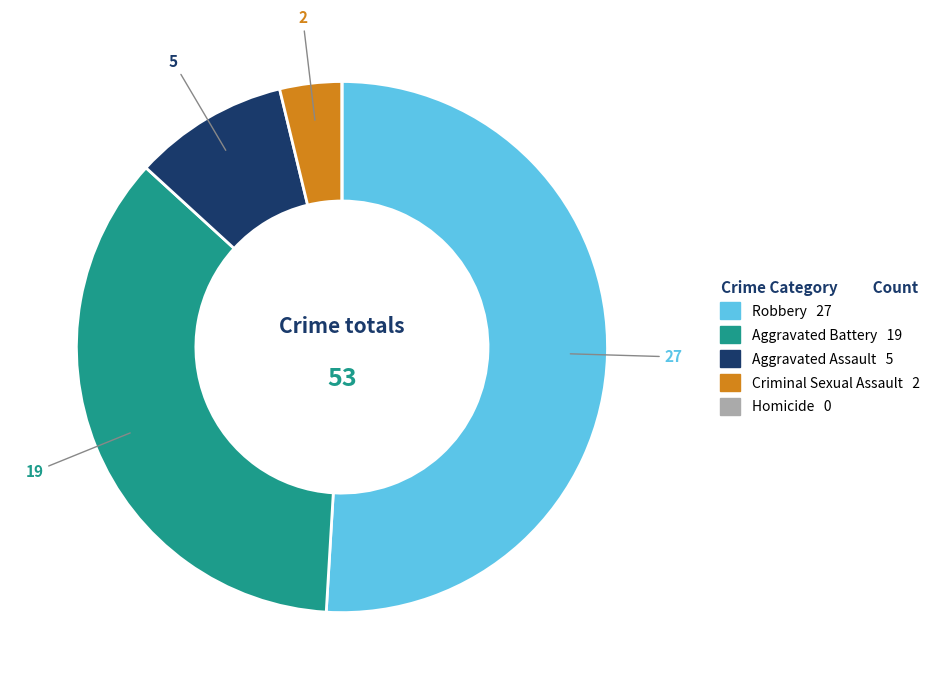

Which slice is the largest?

Robbery